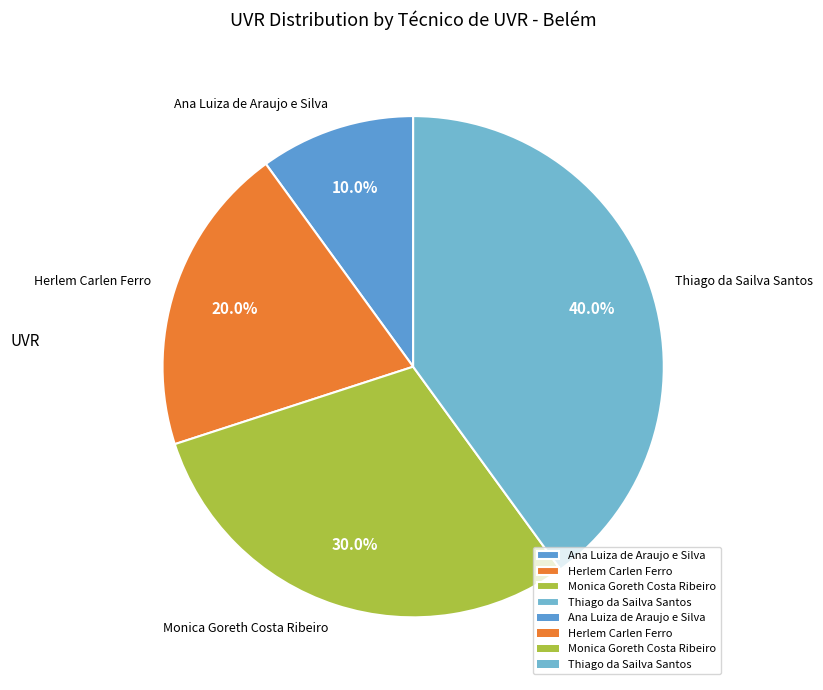

Rank the categories by value from highest to lowest.

Thiago da Sailva Santos, Monica Goreth Costa Ribeiro, Herlem Carlen Ferro, Ana Luiza de Araujo e Silva